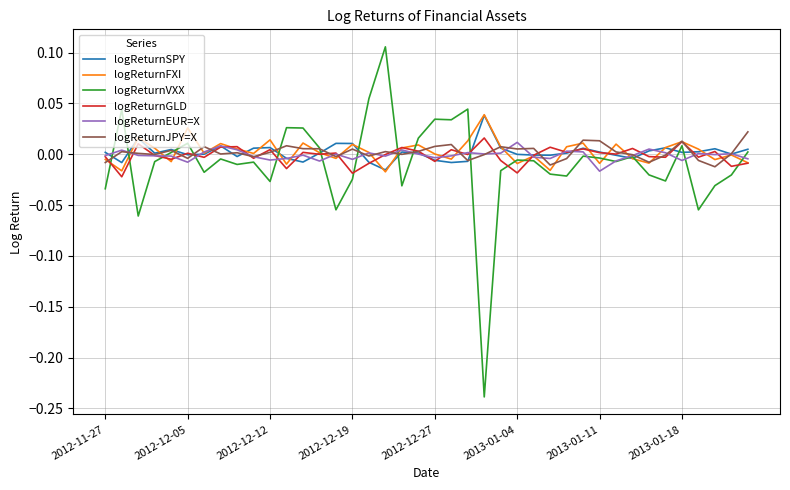

Which series has the largest range (max minus min)?

logReturnVXX